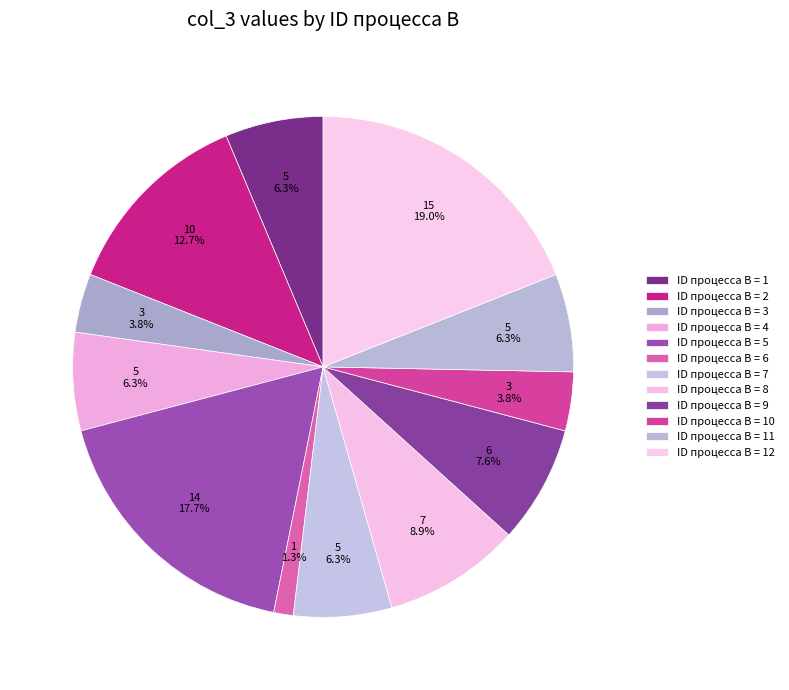

How many segments does this pie chart have?

12